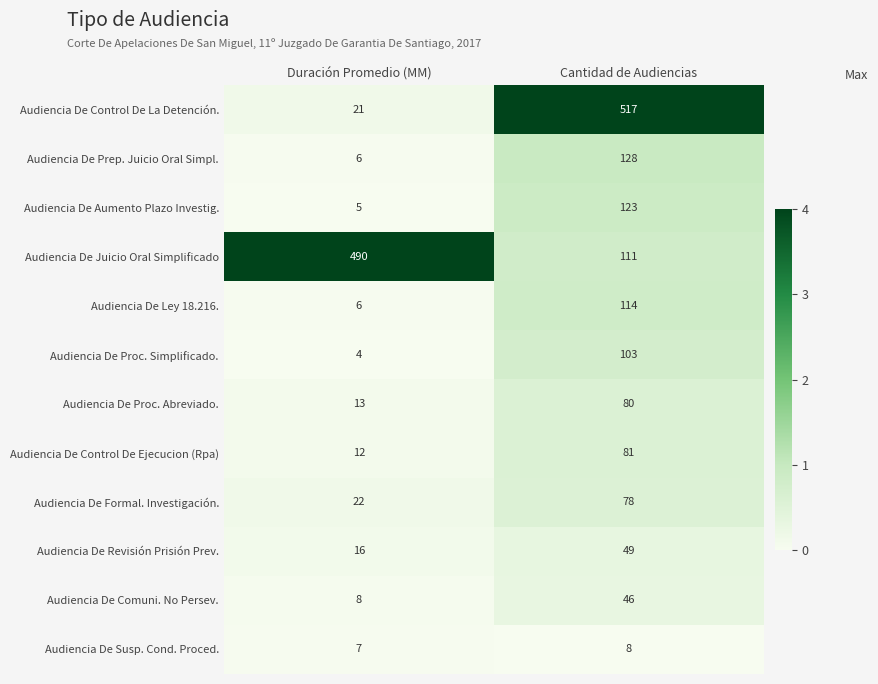

What is the difference between the highest and lowest values at Duración Promedio (MM)?

486